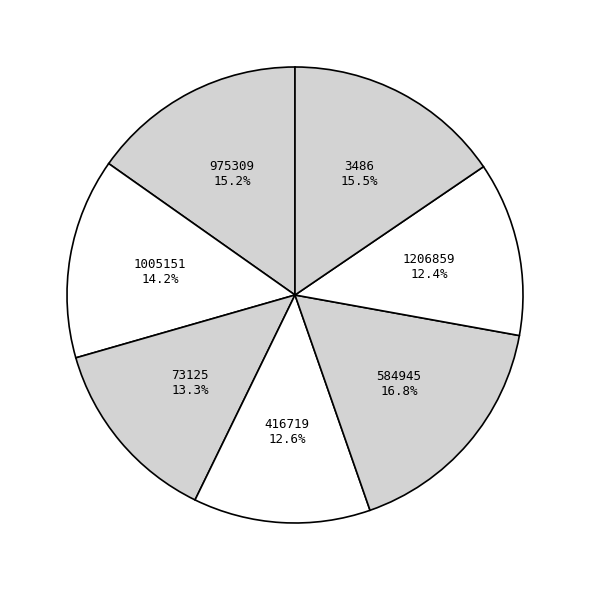

Is it true that 584945 is 25% of the pie?

False